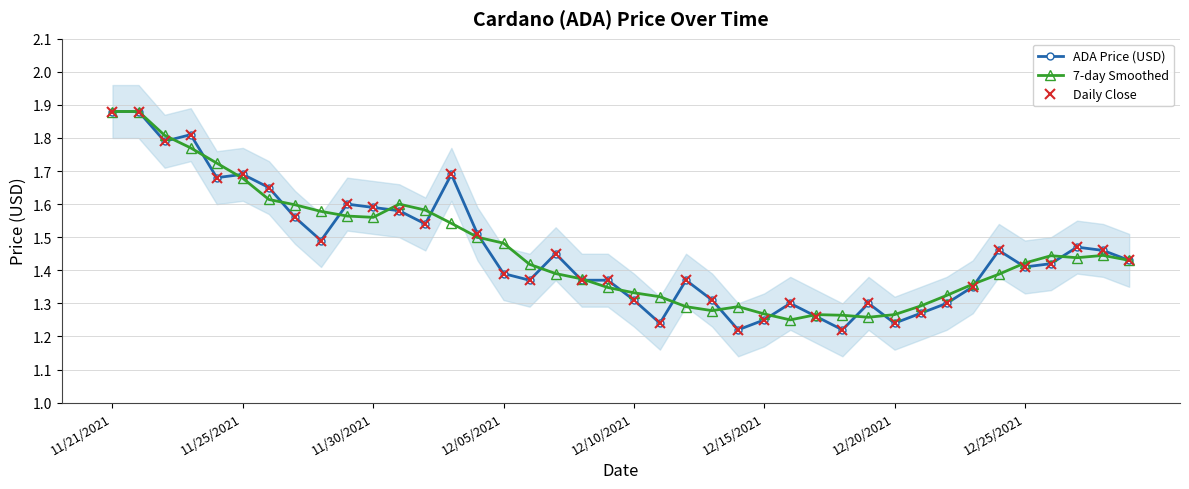

Reading right to left, transcribe all the data shown in this chart.

ADA Price (USD): 1.4	1.5	1.5	1.4	1.4	1.5	1.4	1.3	1.3	1.2	1.3	1.2	1.3	1.3	1.2	1.2	1.3	1.4	1.2	1.3	1.4	1.4	1.4	1.4	1.4	1.5	1.7	1.5	1.6	1.6	1.6	1.5	1.6	1.6	1.7	1.7	1.8	1.8	1.9	1.9
7-day Smoothed: 1.4	1.4	1.4	1.4	1.4	1.4	1.4	1.3	1.3	1.3	1.3	1.3	1.3	1.2	1.3	1.3	1.3	1.3	1.3	1.3	1.3	1.4	1.4	1.4	1.5	1.5	1.5	1.6	1.6	1.6	1.6	1.6	1.6	1.6	1.7	1.7	1.8	1.8	1.9	1.9
Daily Close: 1.4	1.5	1.5	1.4	1.4	1.5	1.4	1.3	1.3	1.2	1.3	1.2	1.3	1.3	1.2	1.2	1.3	1.4	1.2	1.3	1.4	1.4	1.4	1.4	1.4	1.5	1.7	1.5	1.6	1.6	1.6	1.5	1.6	1.6	1.7	1.7	1.8	1.8	1.9	1.9